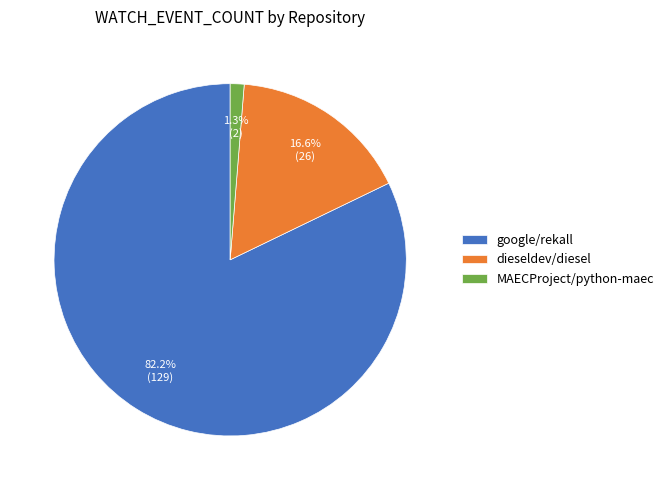

Between dieseldev/diesel and MAECProject/python-maec, which is larger?

dieseldev/diesel